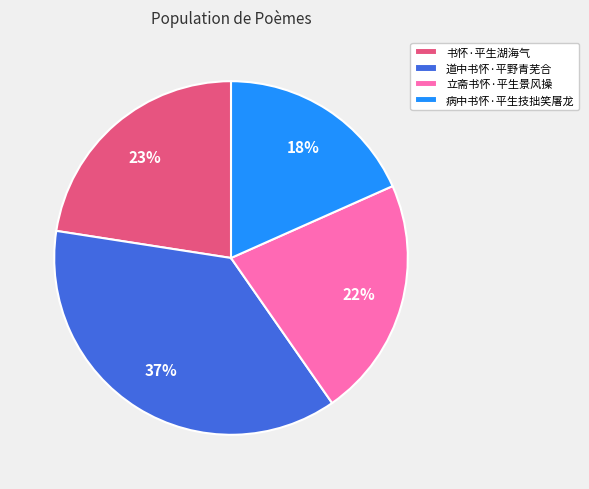

Is it true that 书怀·平生湖海气 is 23% of the pie?

True